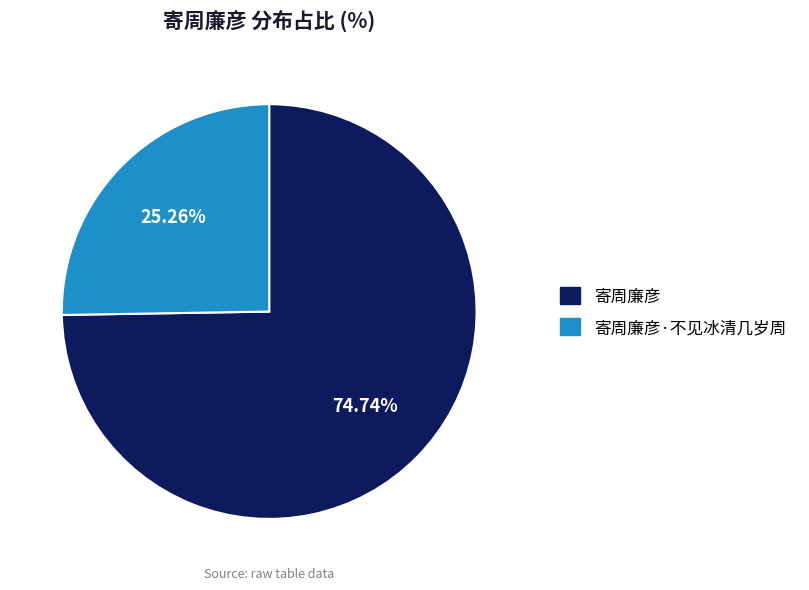

Is there any slice that represents more than half of the pie?

Yes